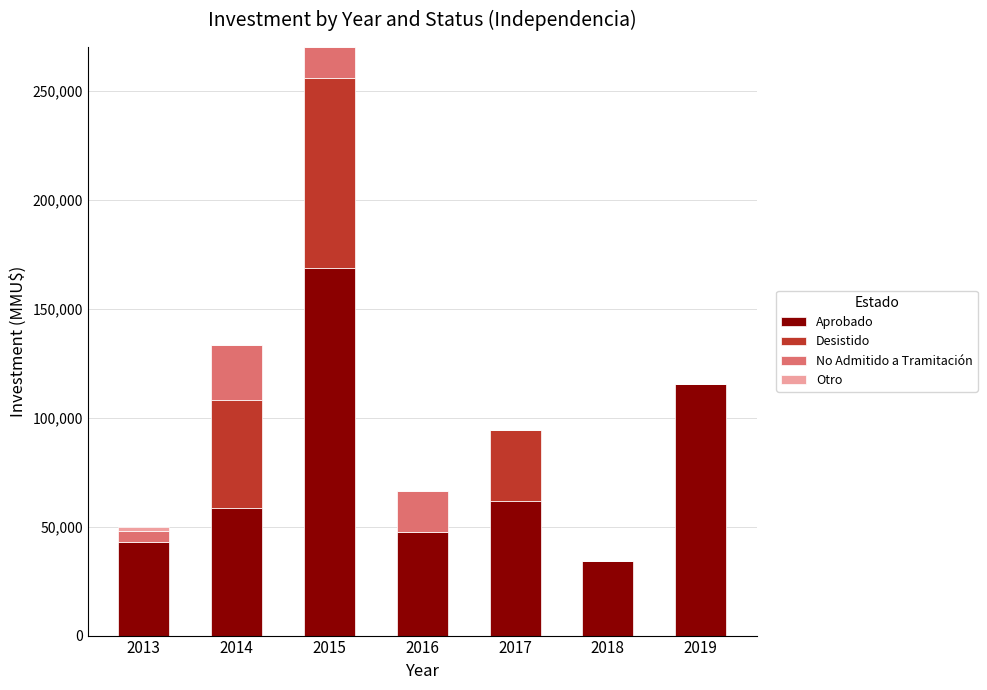

How many series are shown in this chart?

4